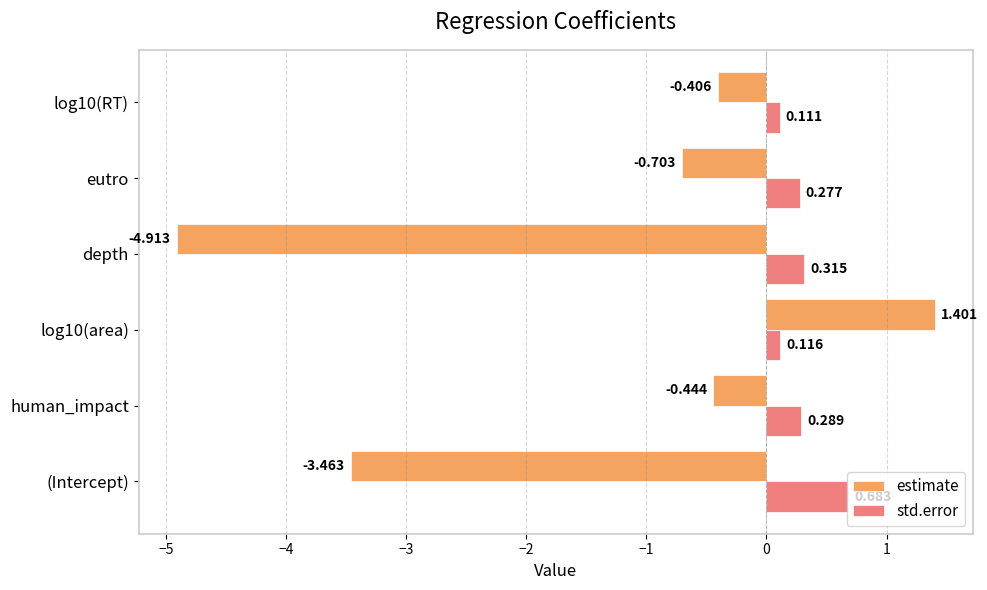

At which label is estimate closest to -1?

eutro